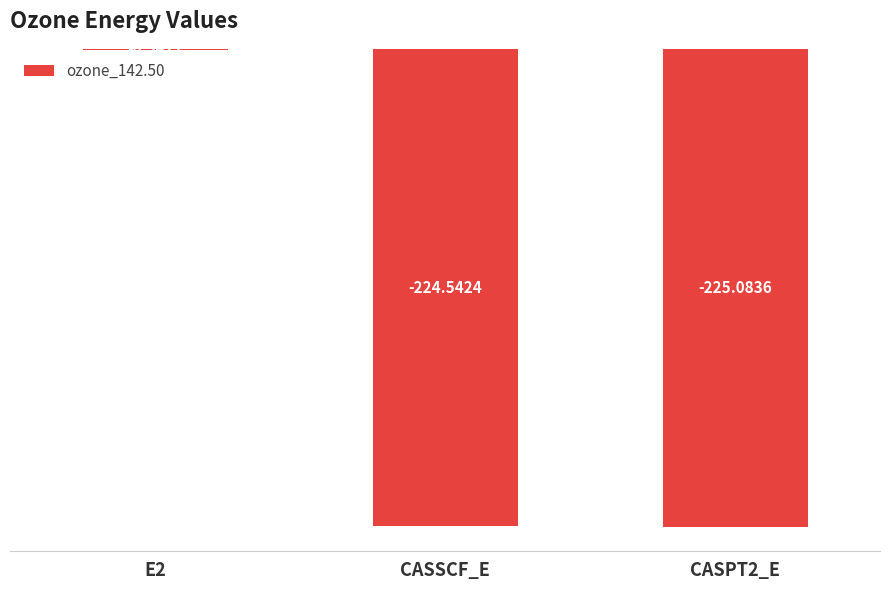

True or false: the data shows -303.3 at CASPT2_E.

False